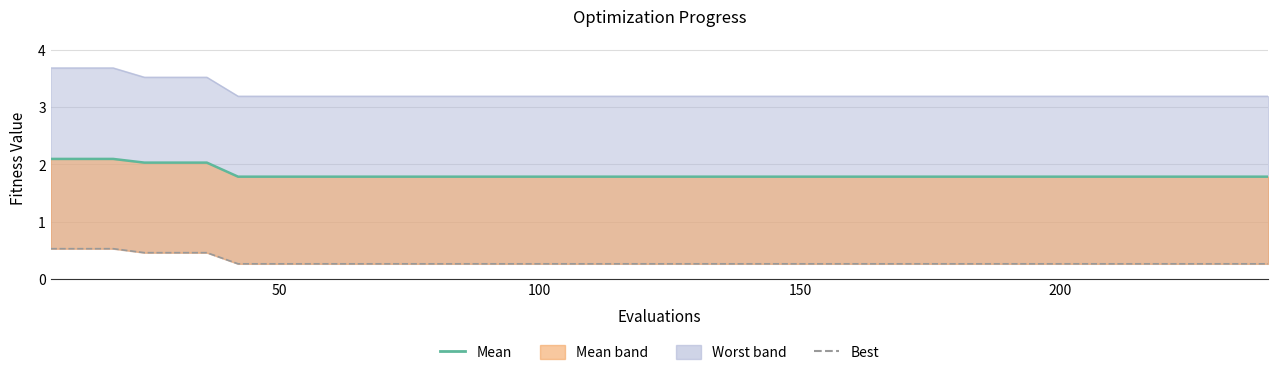

What is the difference between the second highest and second lowest values in the best series?

0.3